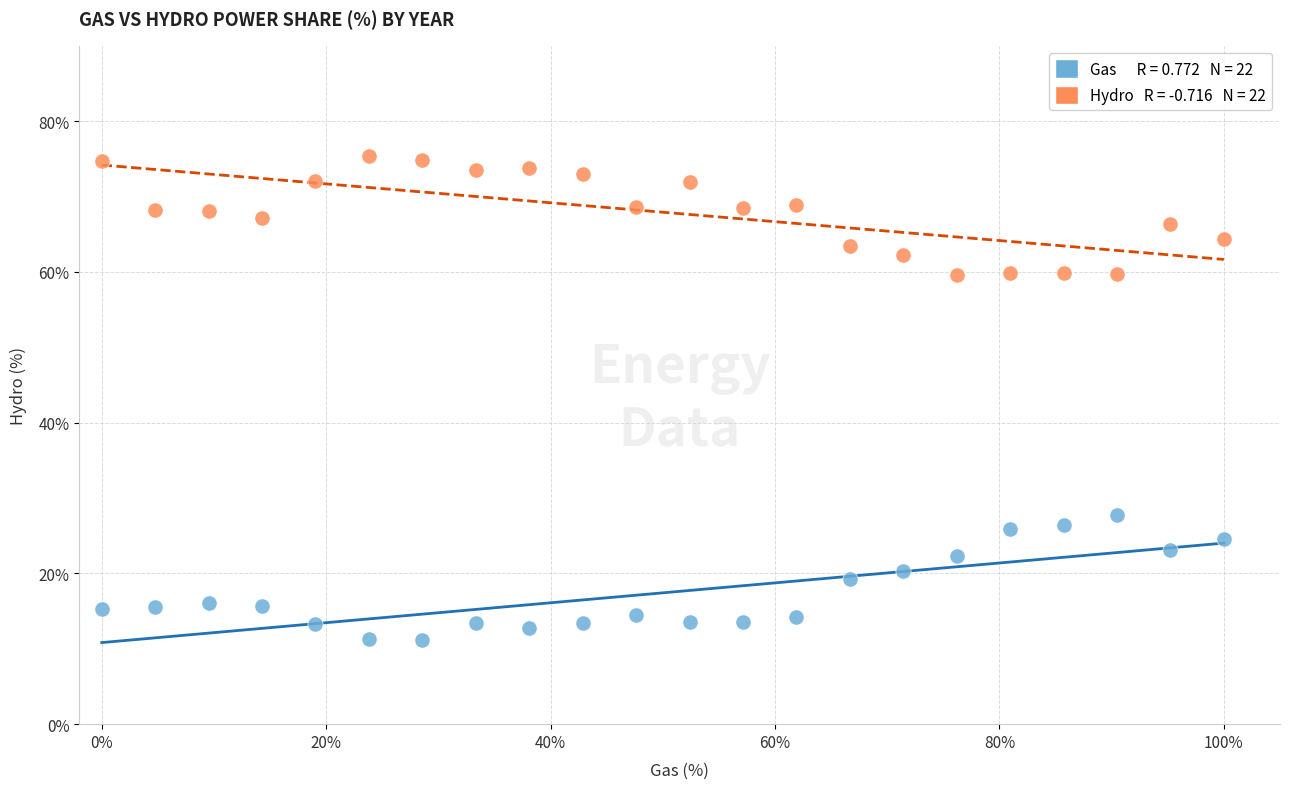

Across all data points, what is the range of X values (max minus min)?

1.0